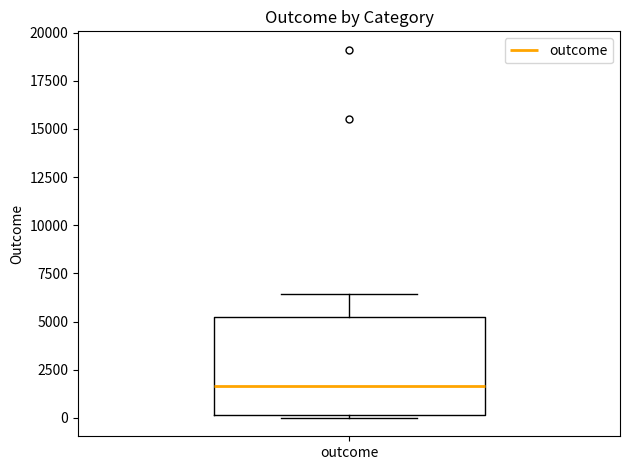

Where is the lower edge of the box for outcome on the y-axis? The values are not printed on the chart, so give them approximately, as read against the axis.

0